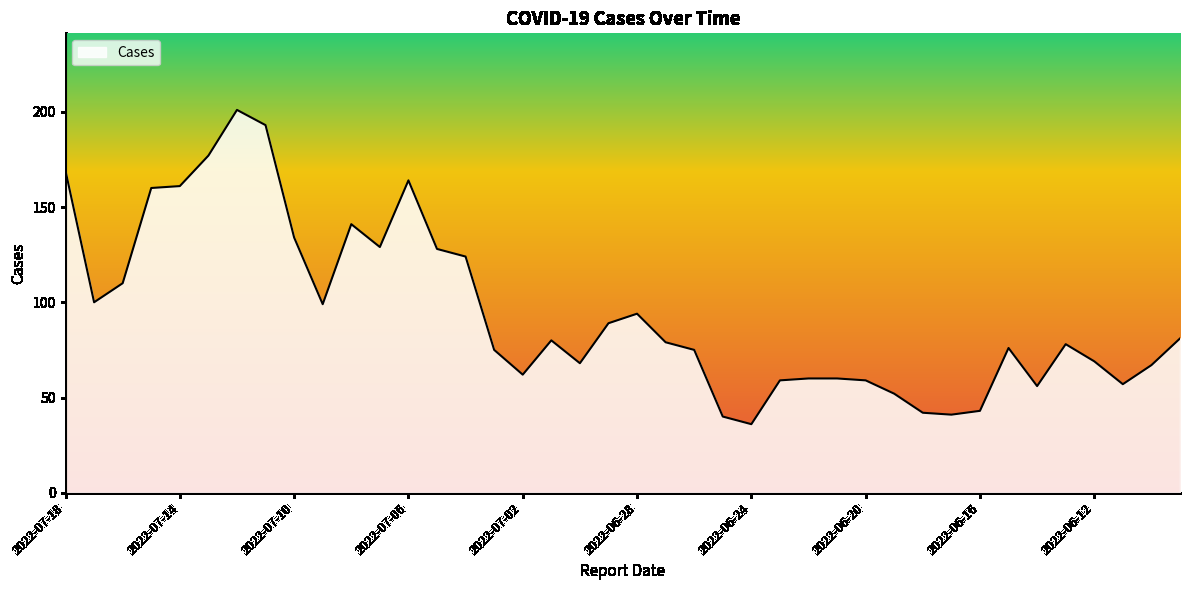

What is the greatest value displayed?

201